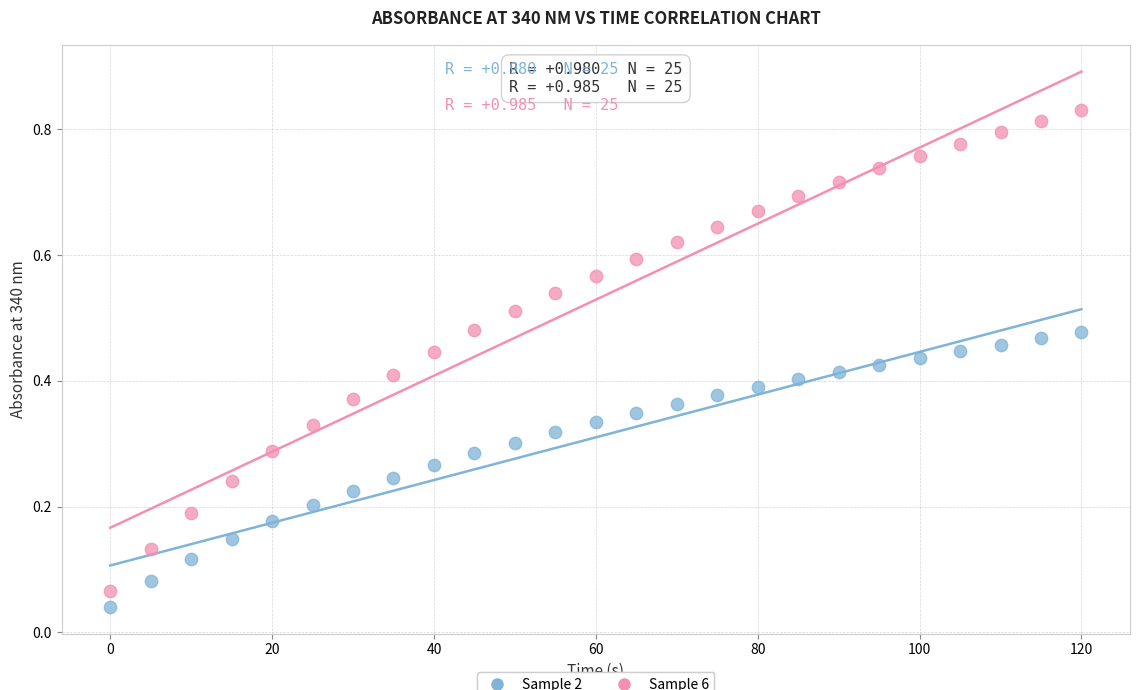

Across all data points, what is the range of X values (max minus min)?

120.0